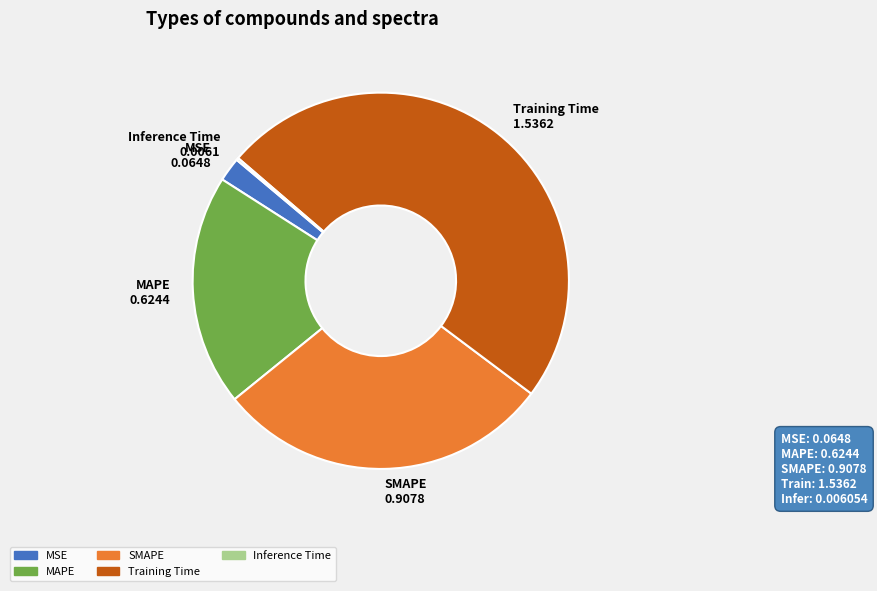

Between MAPE and SMAPE, which is larger?

SMAPE